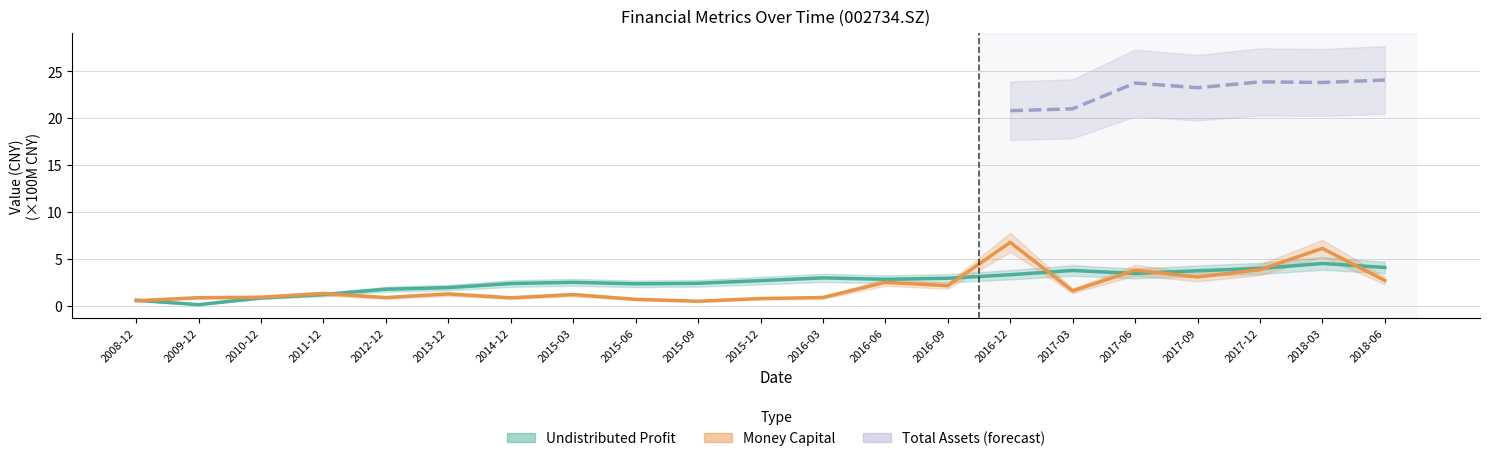

What is the sum of the undistr_porfit values at 2016-12 and 2015-09?

5.7